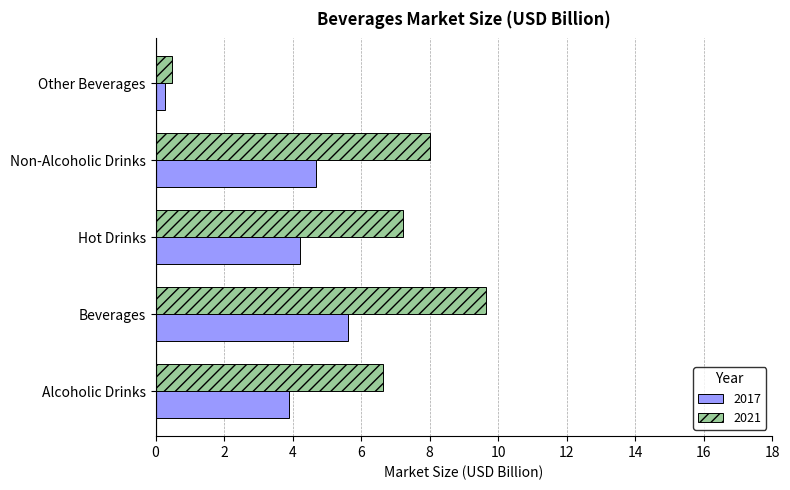

Rank the categories by 2017 value from lowest to highest.

Other Beverages, Alcoholic Drinks, Hot Drinks, Non-Alcoholic Drinks, Beverages